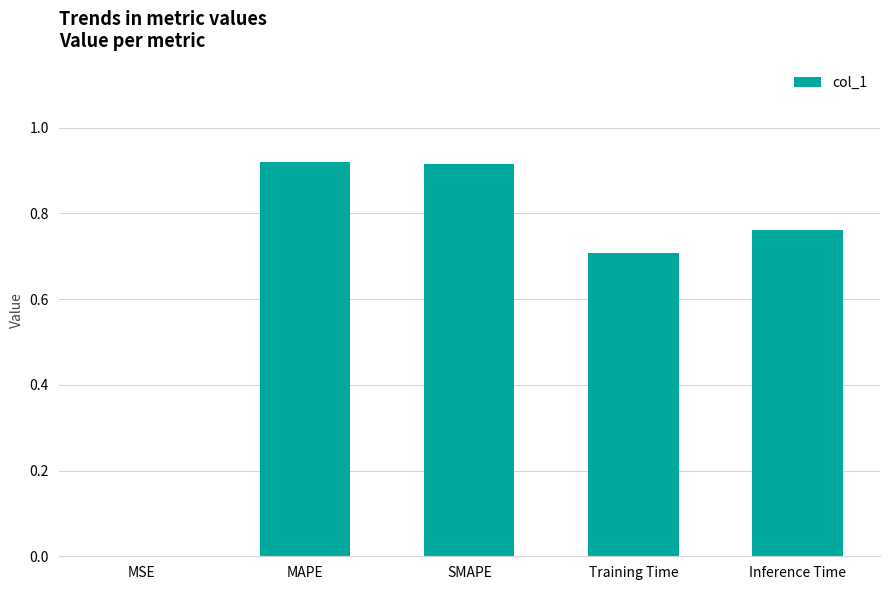

What is the average value?

0.7